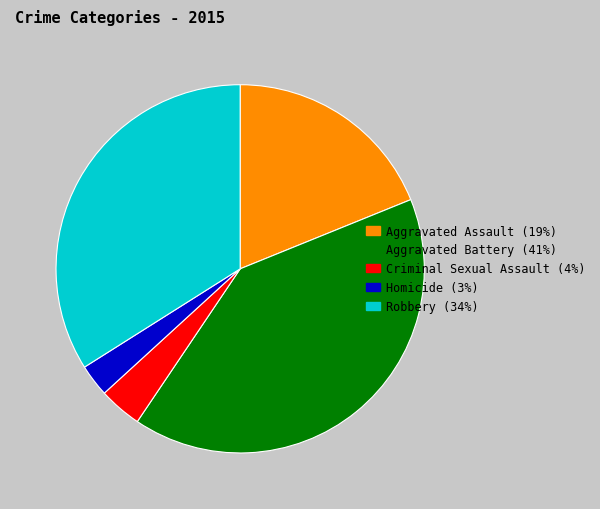

What is the largest slice in the pie chart?

Aggravated Battery